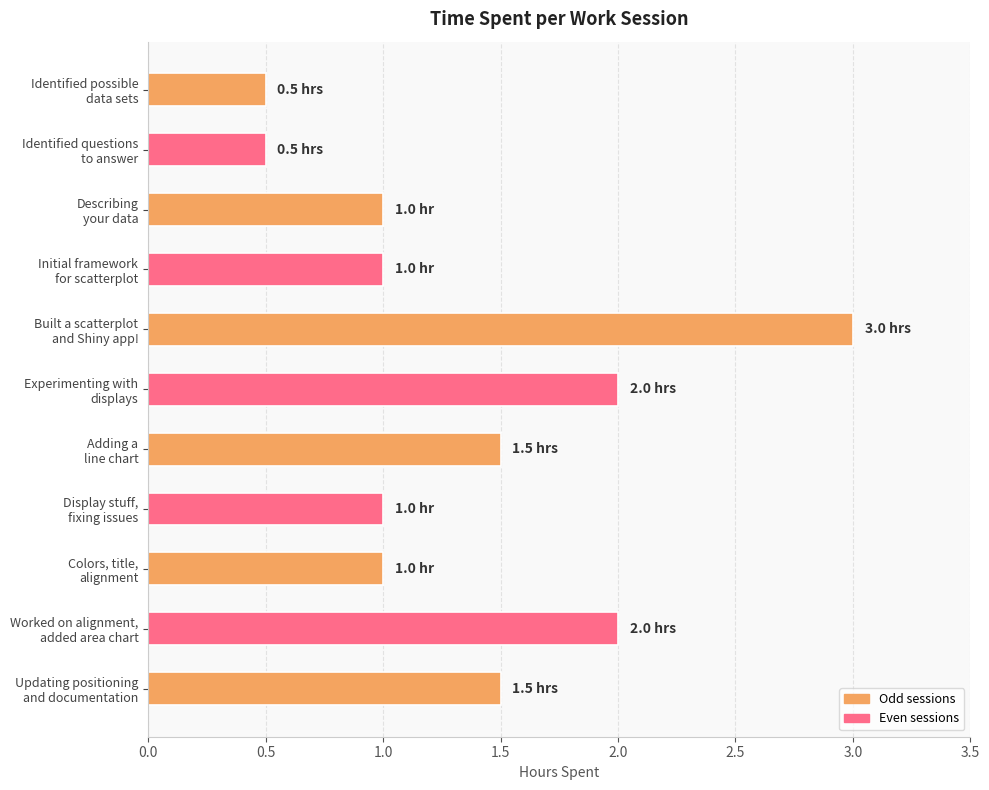

How many values are between 1 and 2?

8